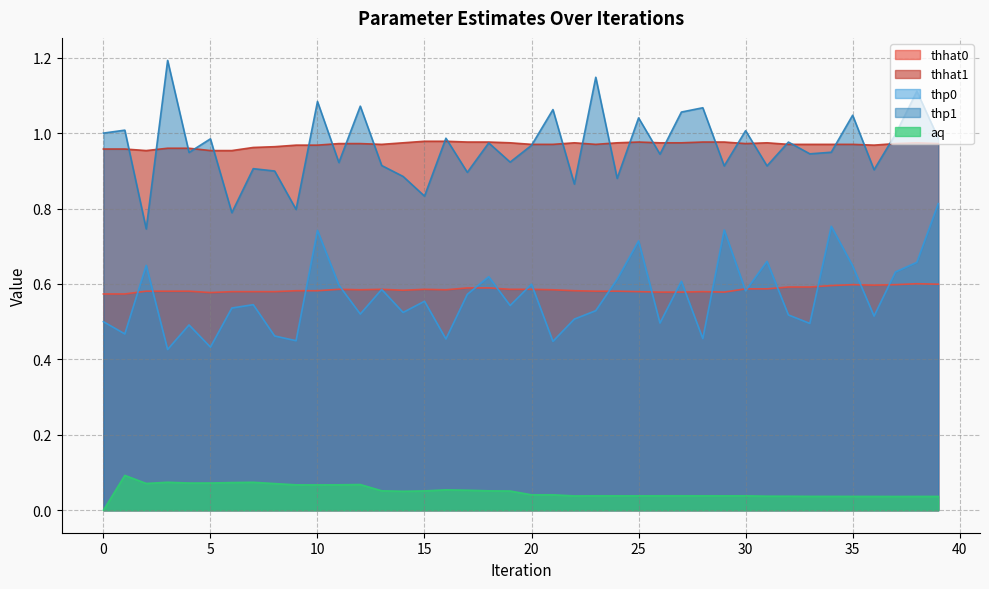

True or false: thhat0 and aq intersect in this chart.

False